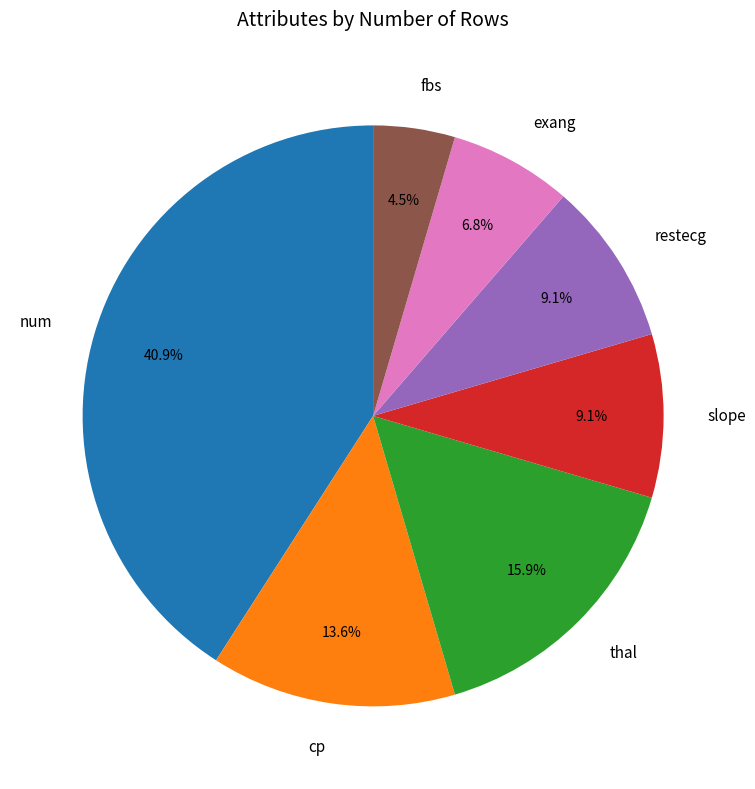

How much of the chart is everything except restecg?

90.9%